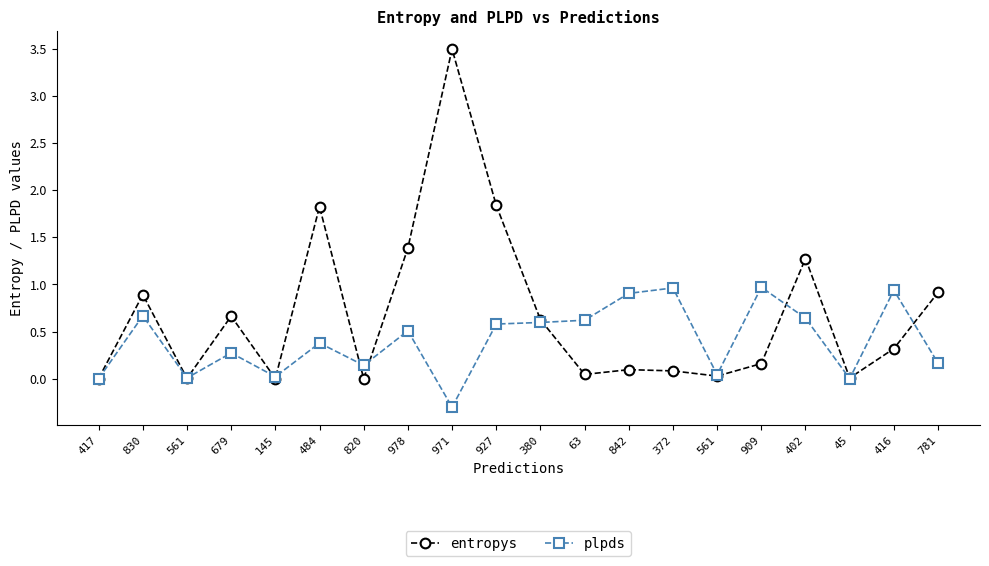

What are all the series names shown in the legend?

entropys, plpds